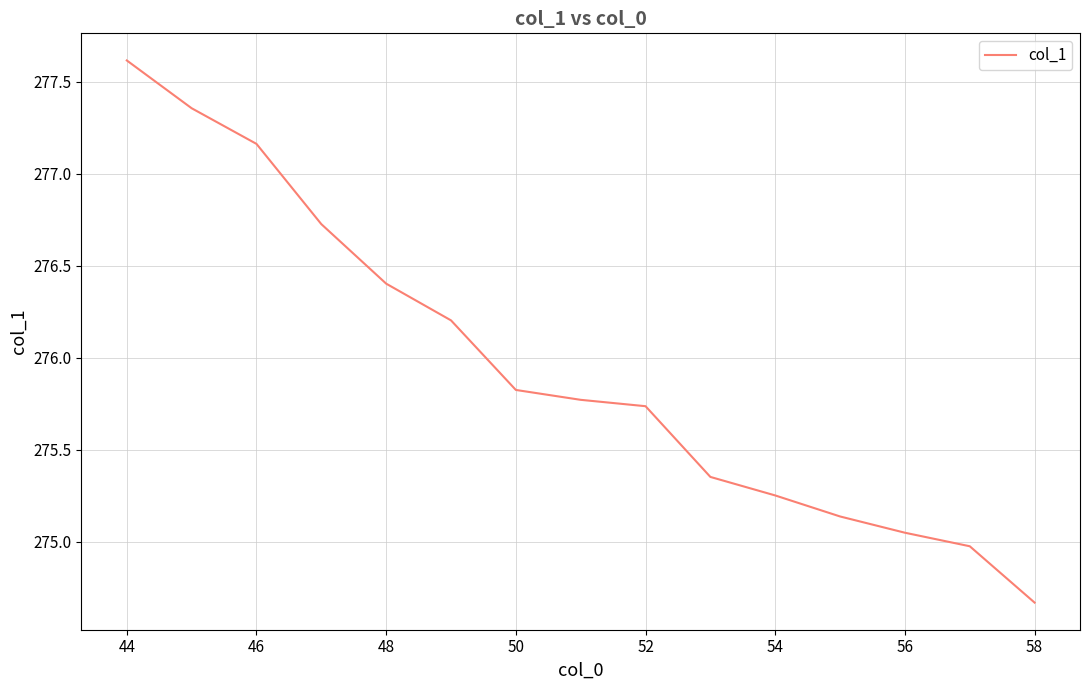

What is the sum of all values?

4139.2